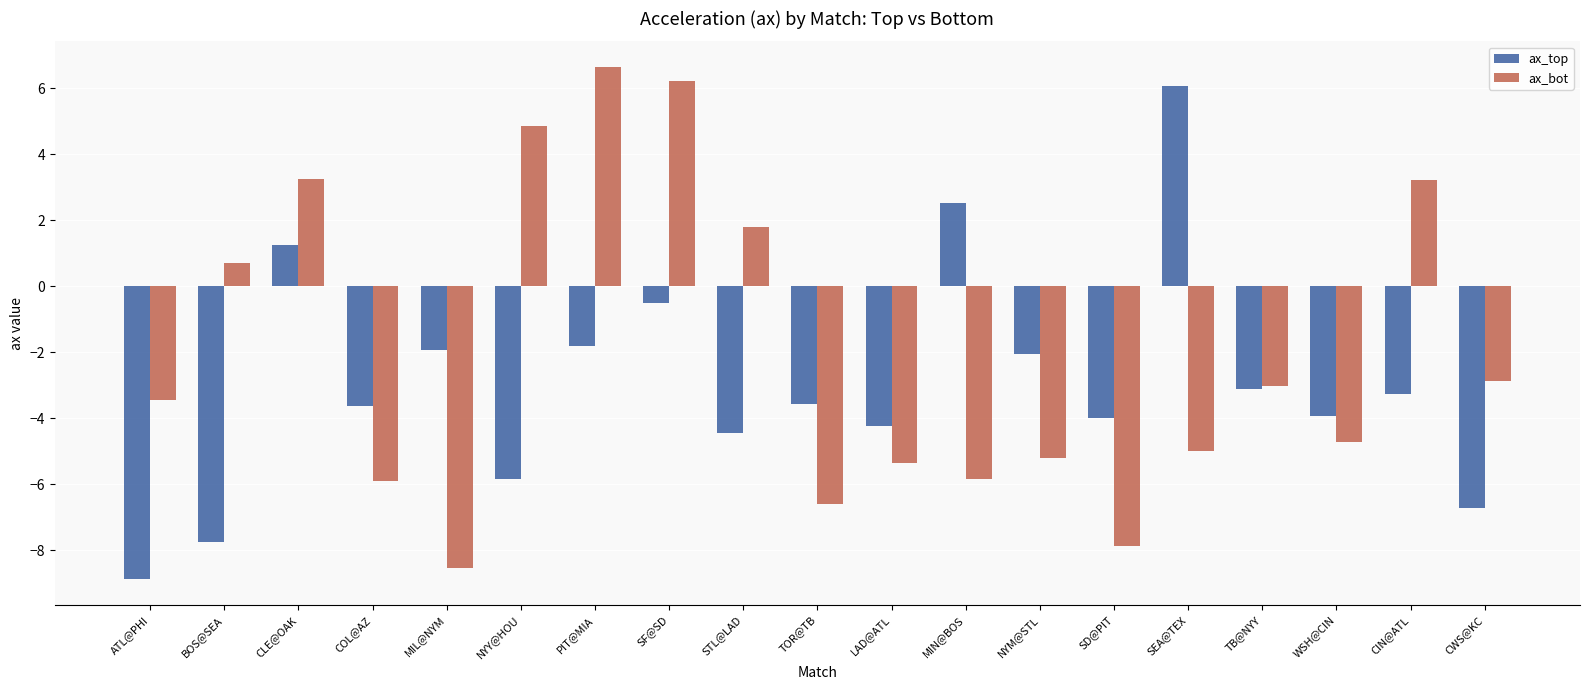

The ax_bot series shows -2.9 at CWS@KC. True or false?

True